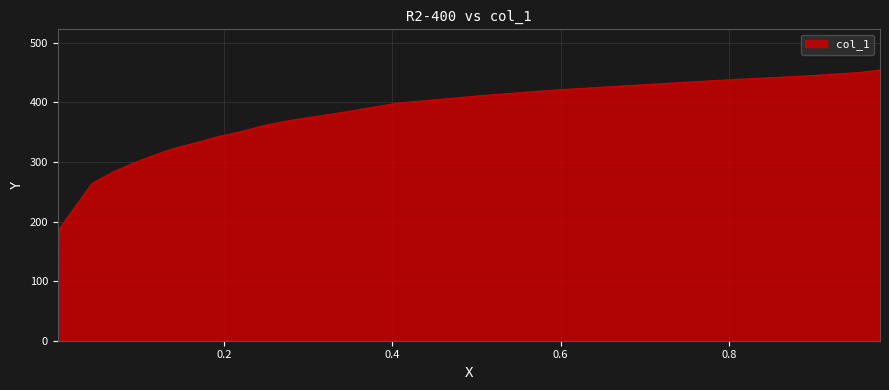

List the labels in order of value, smallest first.

0.002, 0.0041, 0.0426, 0.069, 0.0974, 0.1278, 0.145, 0.1684, 0.1927, 0.2201, 0.2454, 0.2718, 0.2992, 0.3438, 0.4057, 0.5061, 0.5943, 0.6937, 0.7961, 0.8996, 0.9554, 0.9797